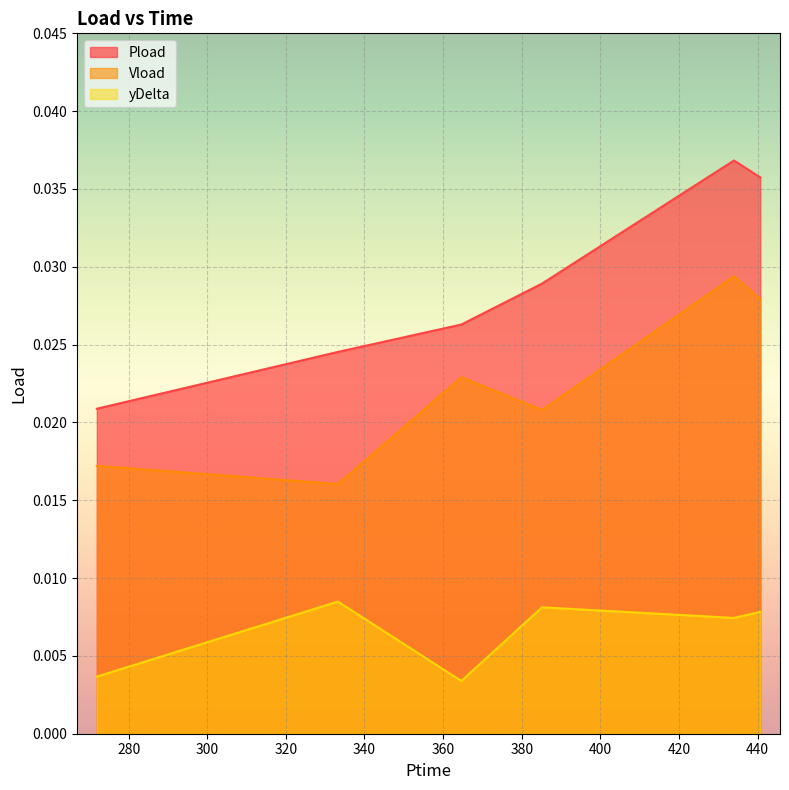

True or false: yDelta and Vload cross at least once.

False